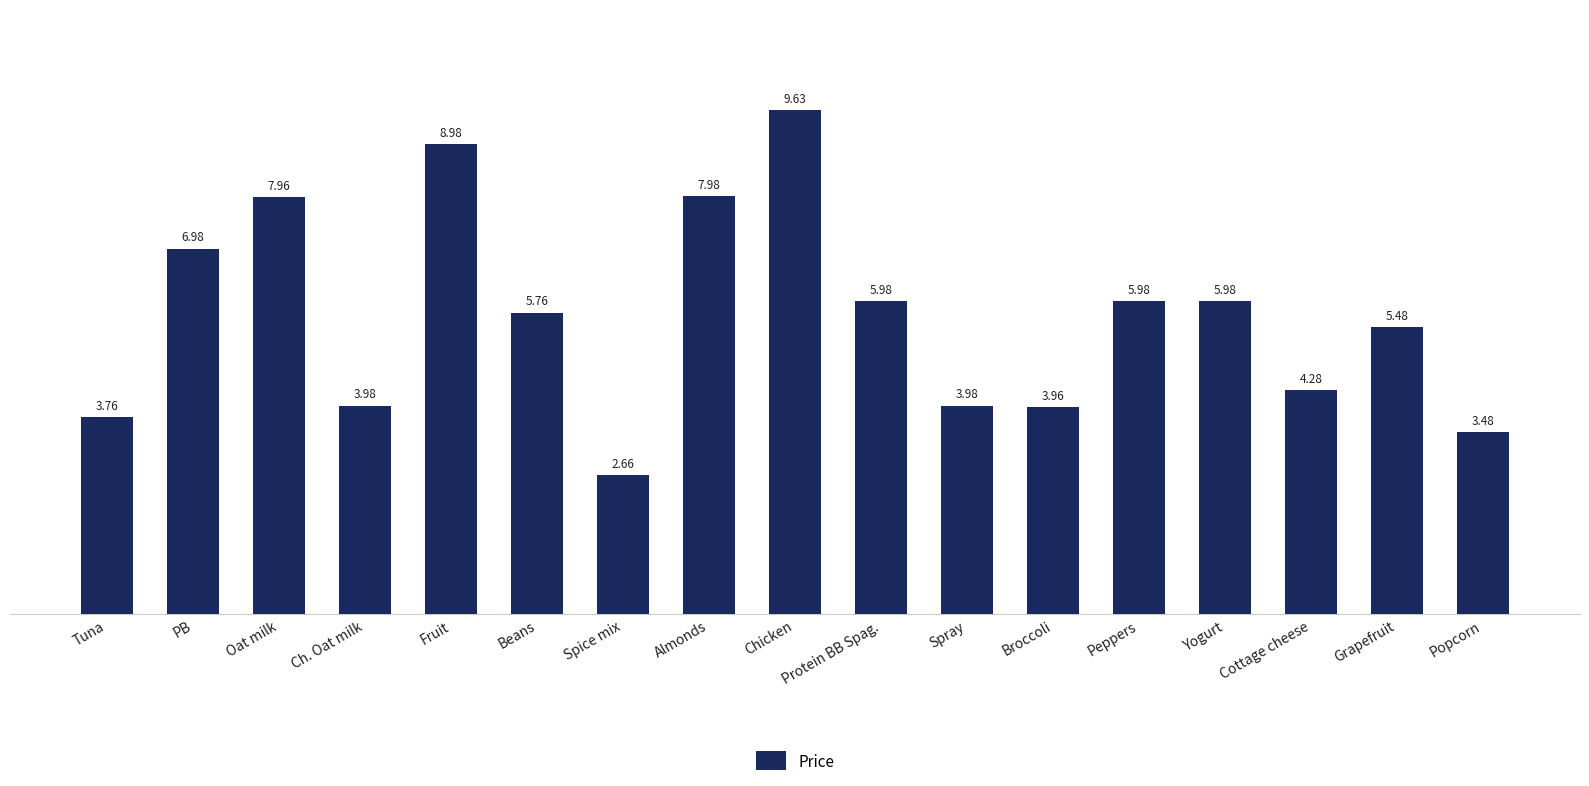

Which category has the lowest value across all series?

Spice mix